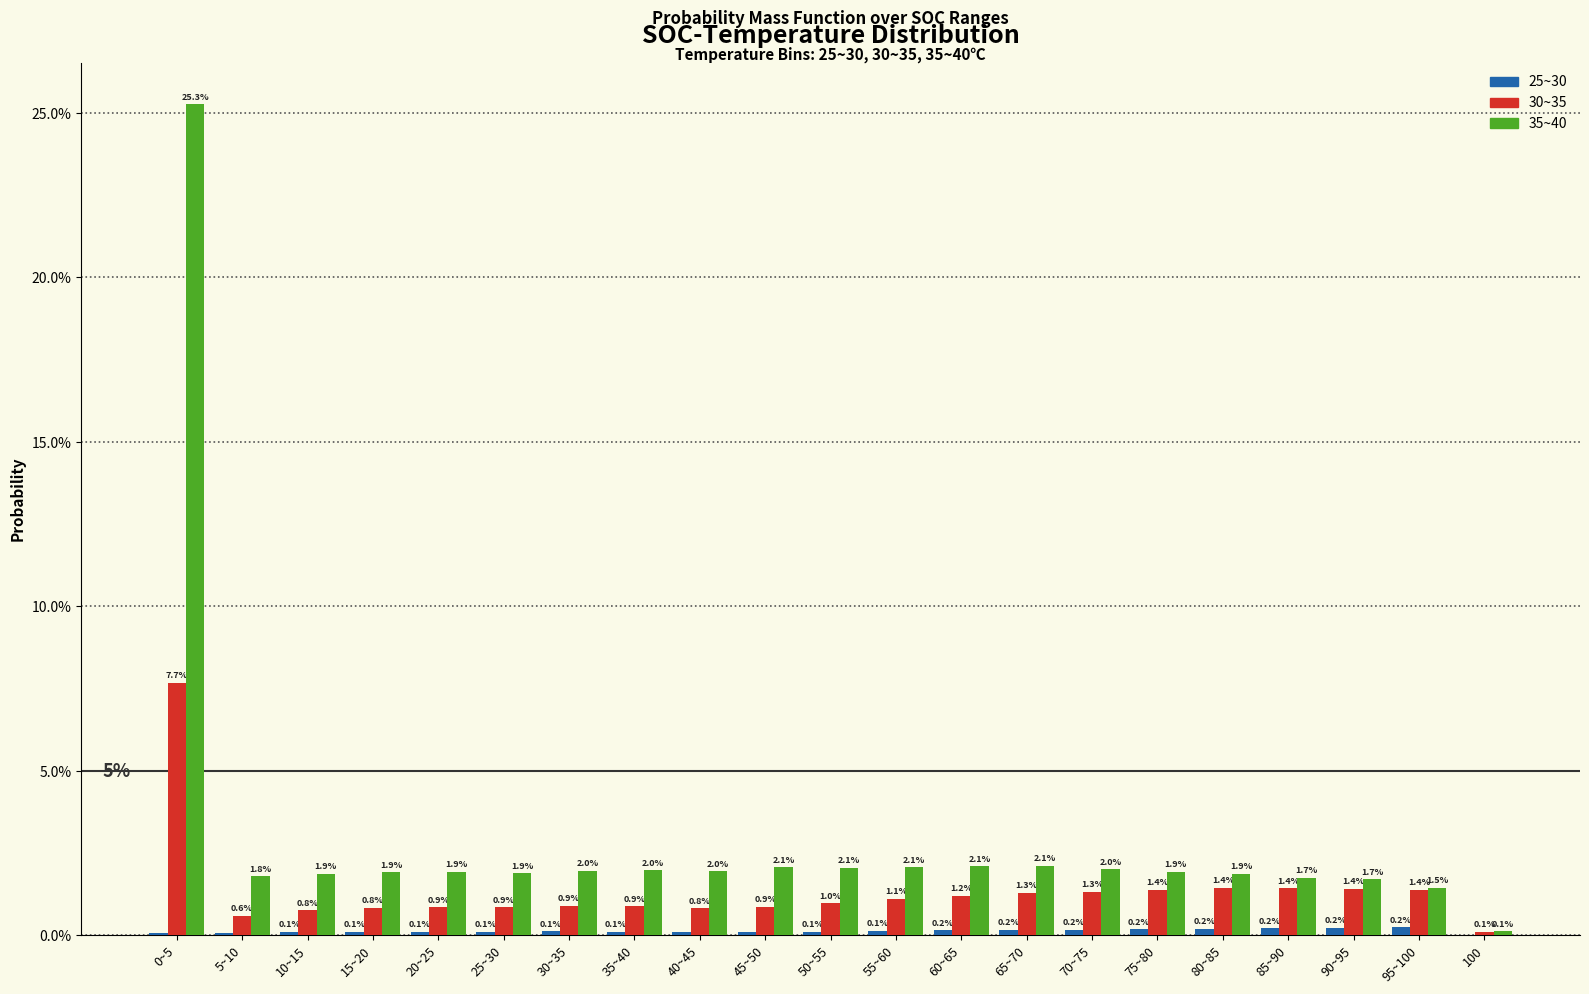

Are the bars horizontal?

No